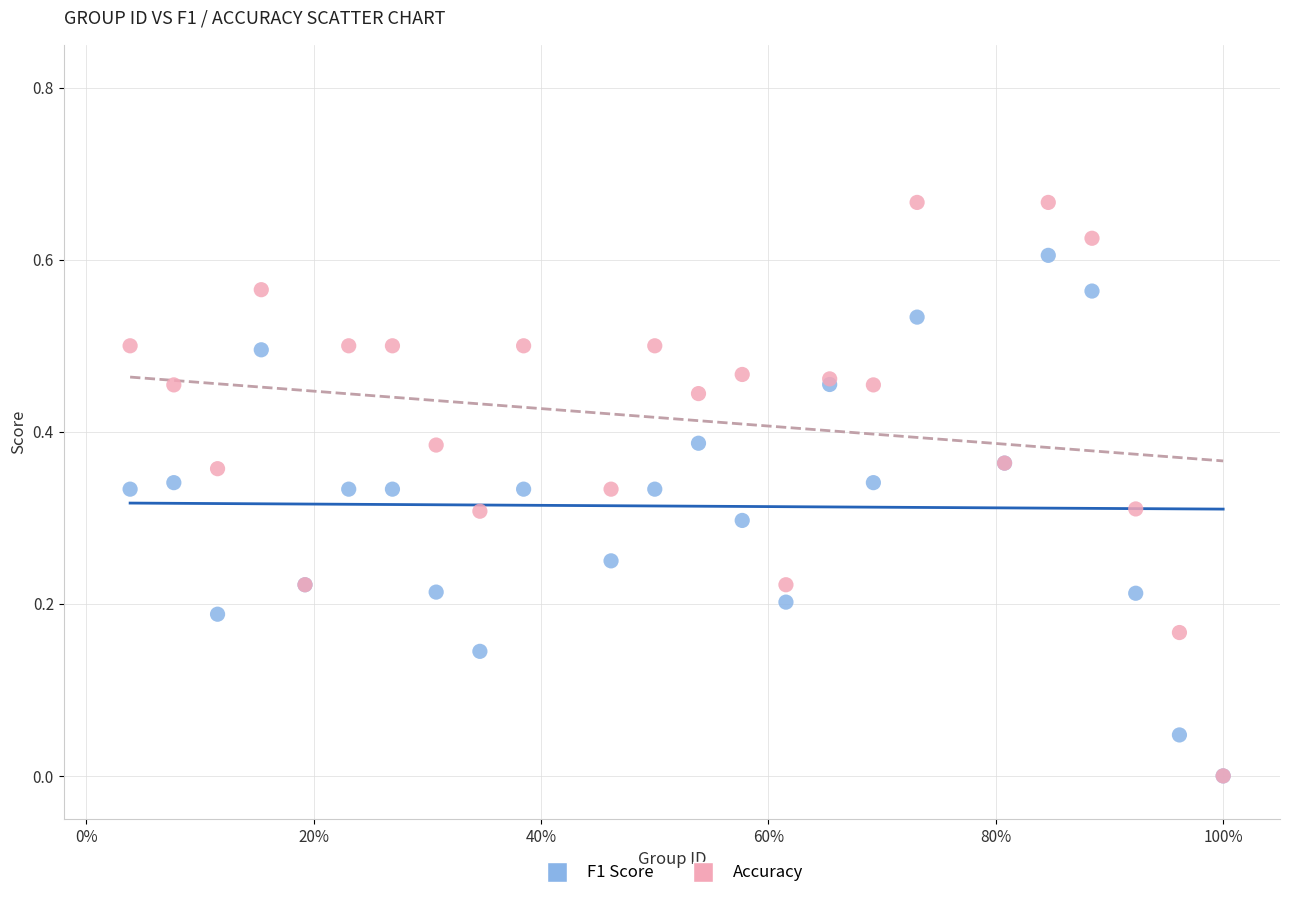

Which series contains the highest Y value?

Accuracy